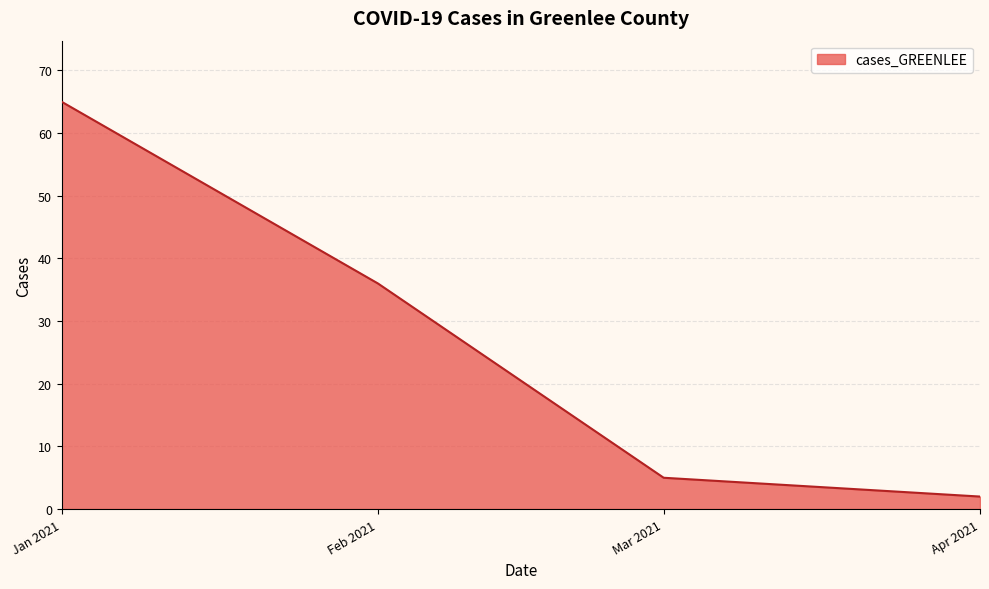

What position from the right is Feb 2021?

3